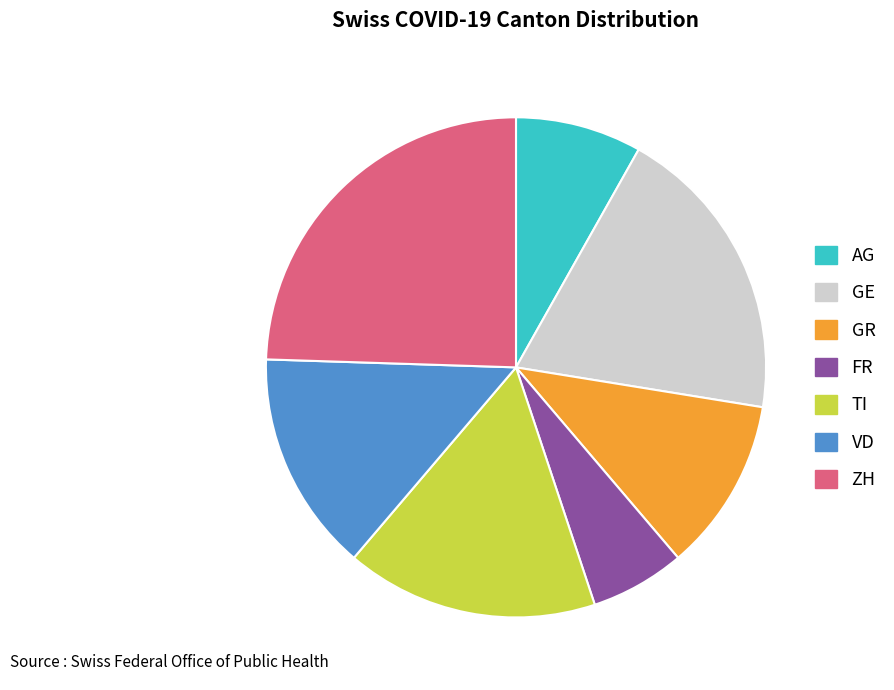

Is it true that VD is 24% of the pie?

False